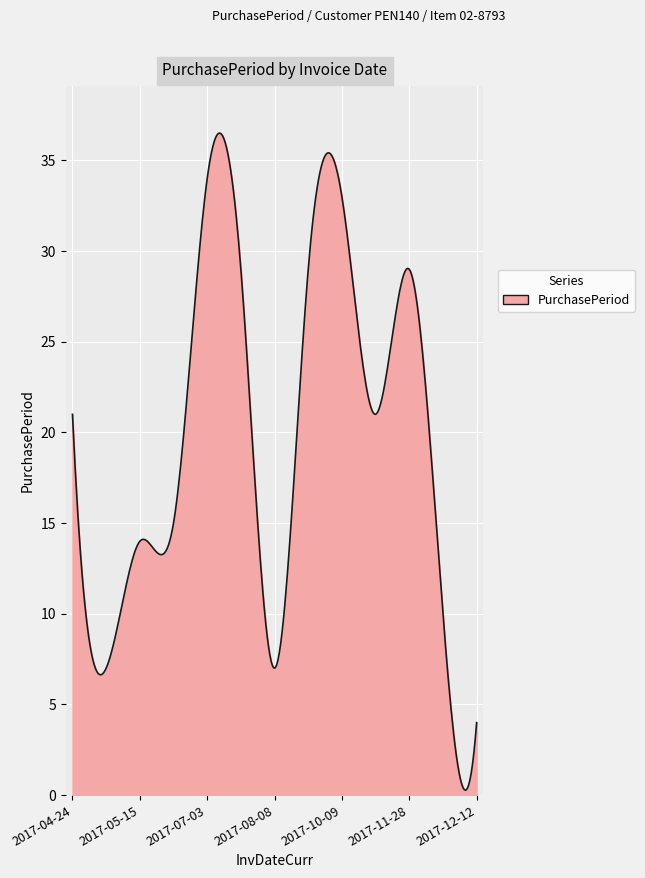

What is the greatest value displayed?

36.5